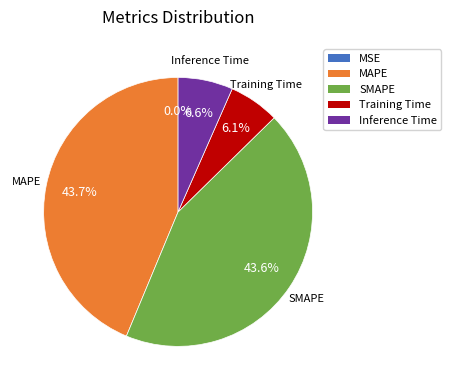

Is it true that Training Time is 20% of the pie?

False